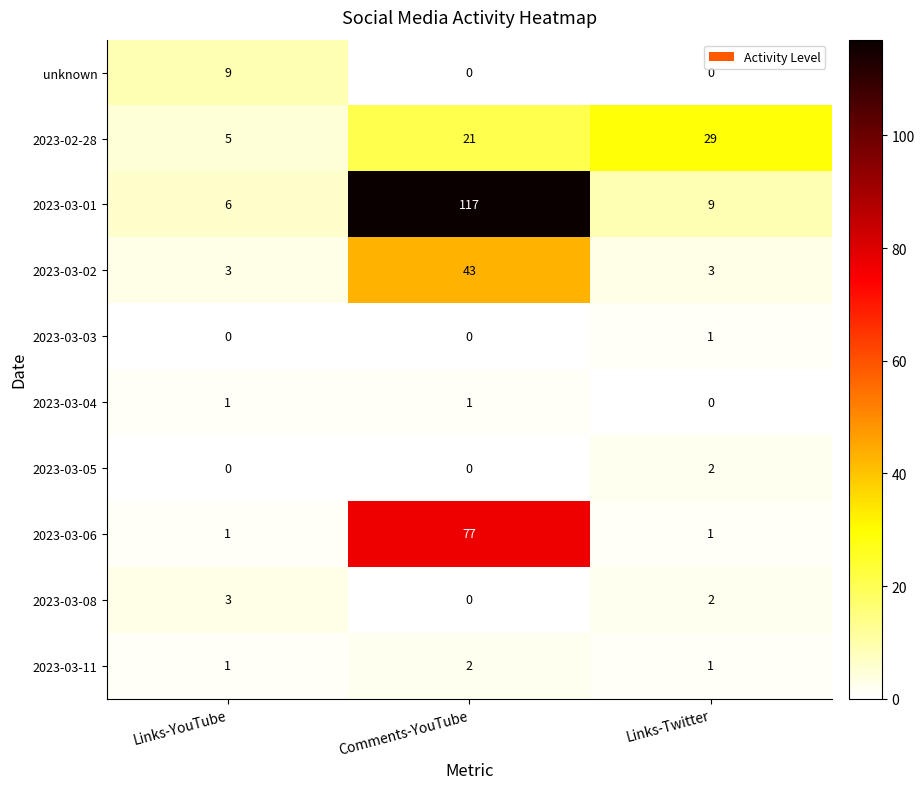

Reading right to left, what are all the values shown in this chart?

unknown: Links-Twitter=0	Comments-YouTube=0	Links-YouTube=9
2023-02-28: Links-Twitter=29	Comments-YouTube=21	Links-YouTube=5
2023-03-01: Links-Twitter=9	Comments-YouTube=117	Links-YouTube=6
2023-03-02: Links-Twitter=3	Comments-YouTube=43	Links-YouTube=3
2023-03-03: Links-Twitter=1	Comments-YouTube=0	Links-YouTube=0
2023-03-04: Links-Twitter=0	Comments-YouTube=1	Links-YouTube=1
2023-03-05: Links-Twitter=2	Comments-YouTube=0	Links-YouTube=0
2023-03-06: Links-Twitter=1	Comments-YouTube=77	Links-YouTube=1
2023-03-08: Links-Twitter=2	Comments-YouTube=0	Links-YouTube=3
2023-03-11: Links-Twitter=1	Comments-YouTube=2	Links-YouTube=1